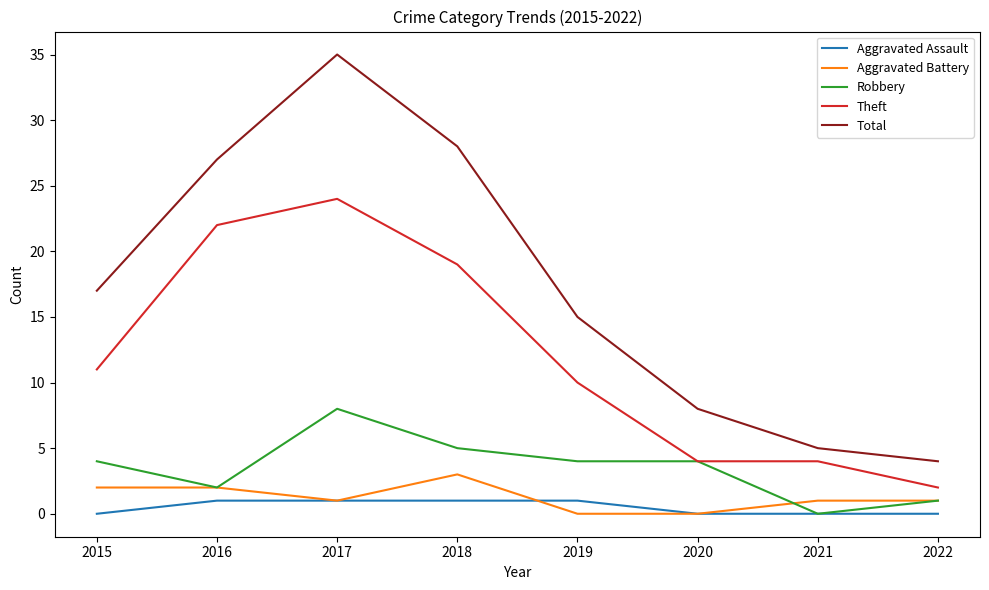

The Aggravated Assault series shows 0 at 2021. True or false?

True